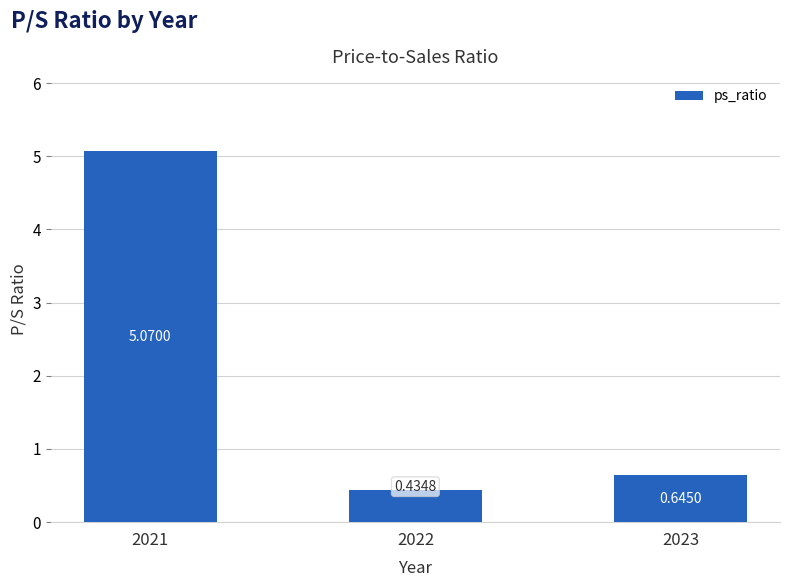

Rank the categories by value from highest to lowest.

2021, 2023, 2022